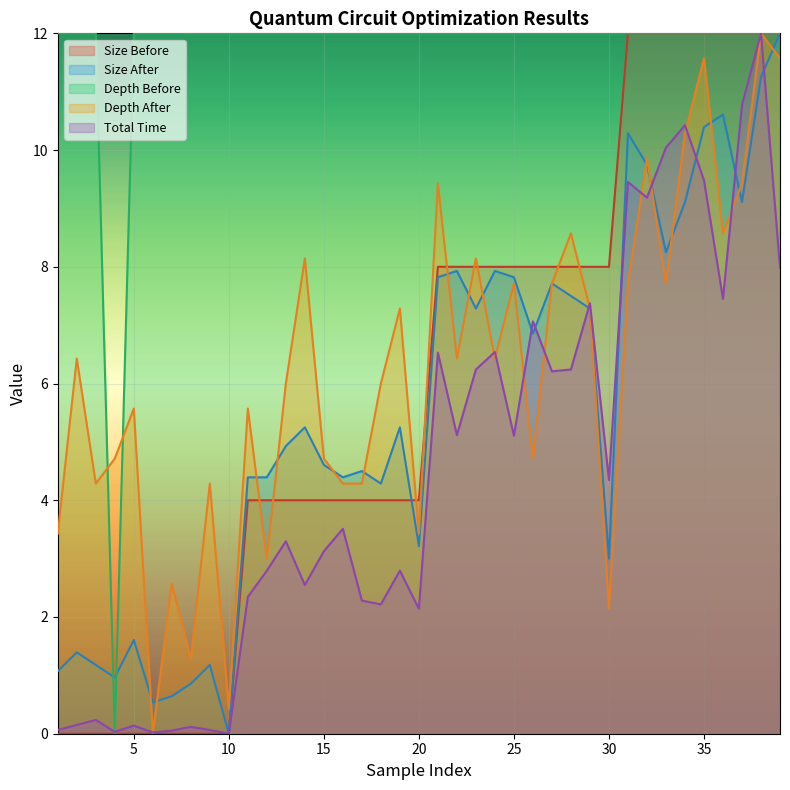

How many interior local valleys does the Depth Before series have?

1